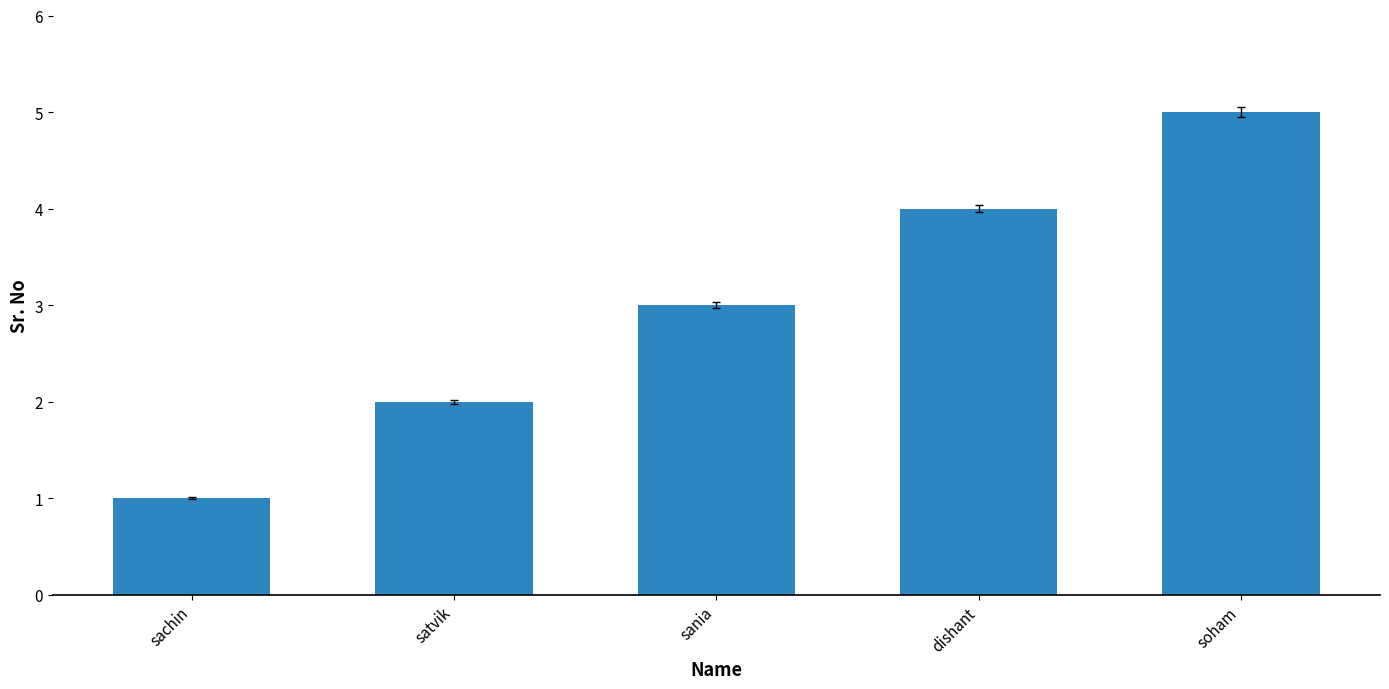

Approximately how many times larger is the value at sachin compared to soham?

0.2